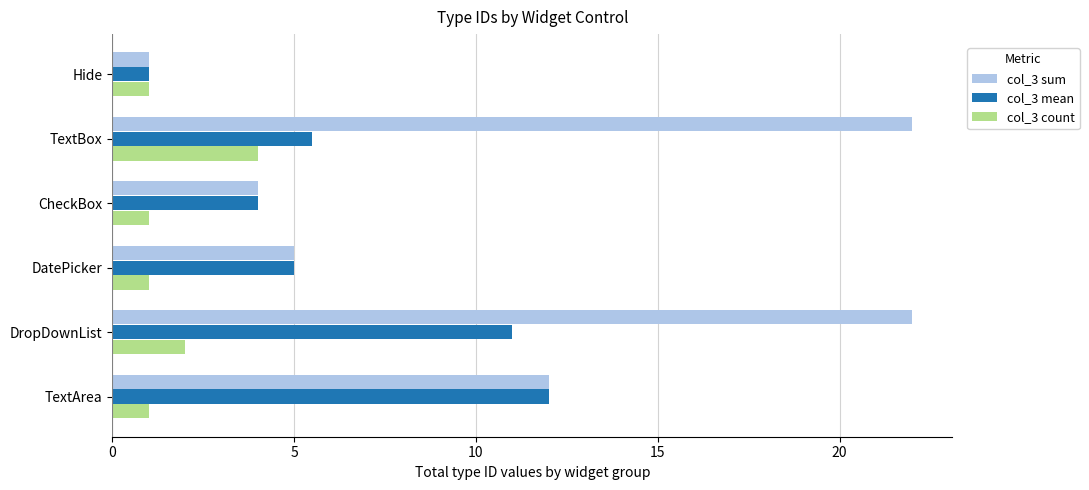

At which category is the sum across all series the highest?

DropDownList